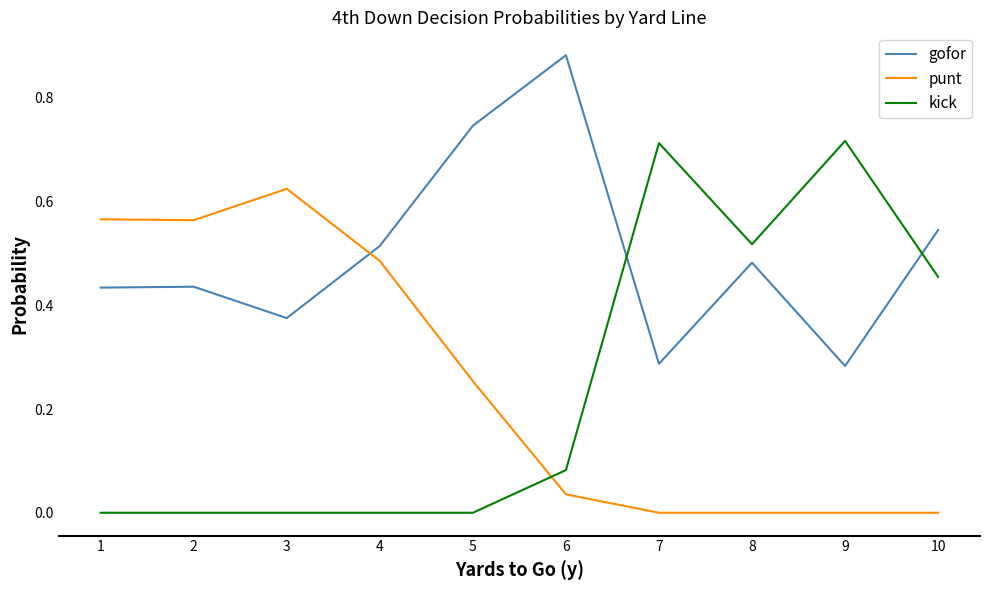

The kick series shows 0.2 at 10. True or false?

False